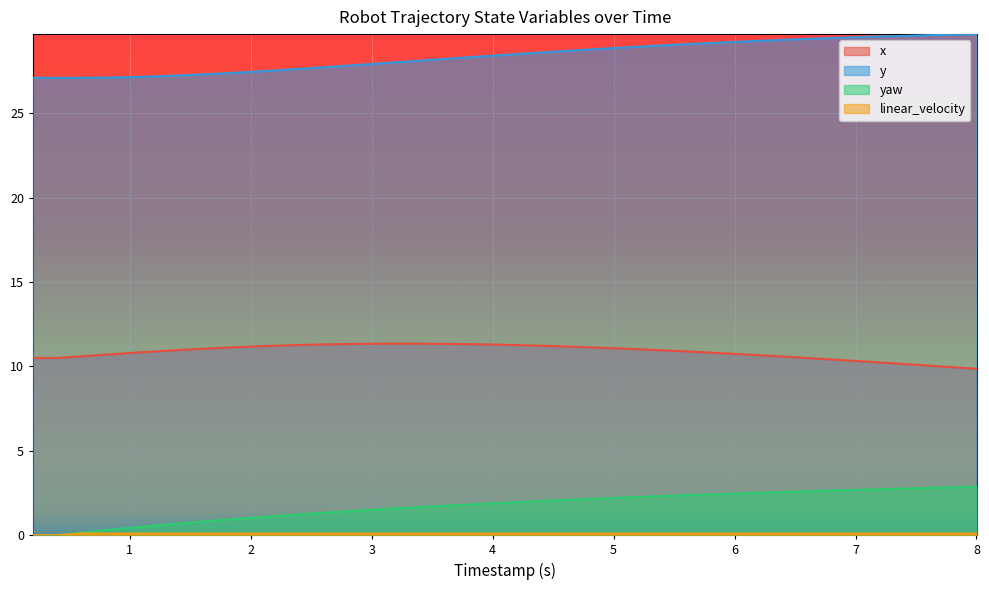

What is the highest value of the y series?

29.7